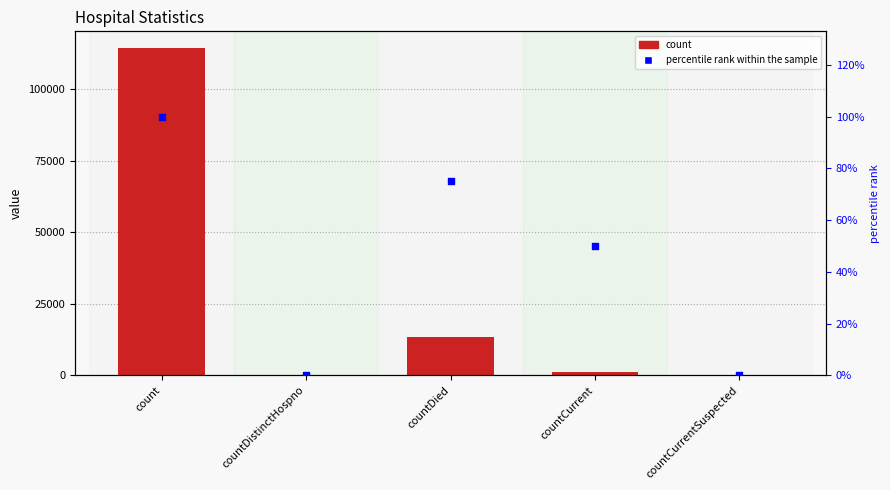

What are all the series names shown in the legend?

count, percentile rank within the sample